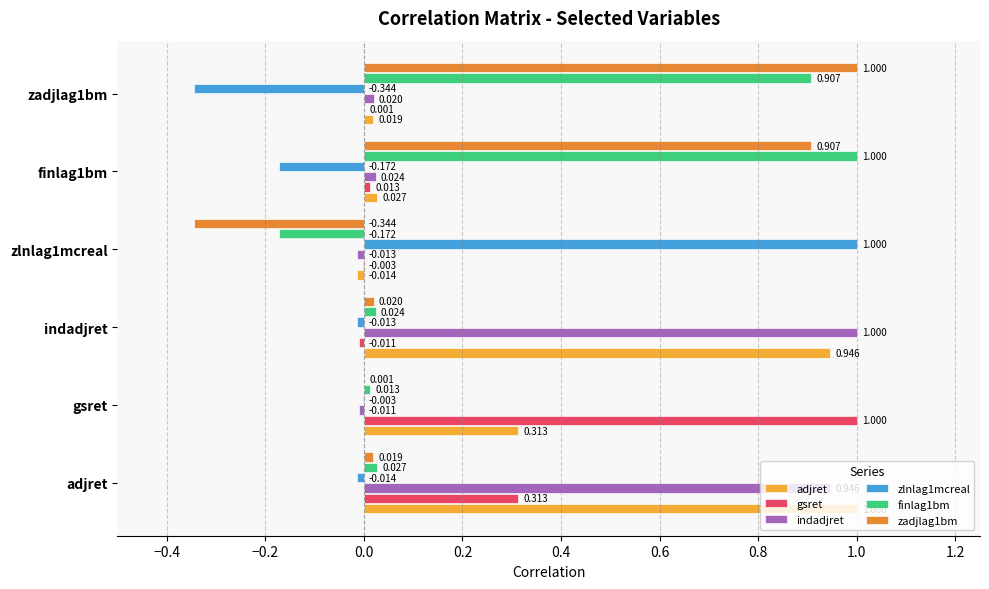

At which label is zlnlag1mcreal closest to 0?

gsret